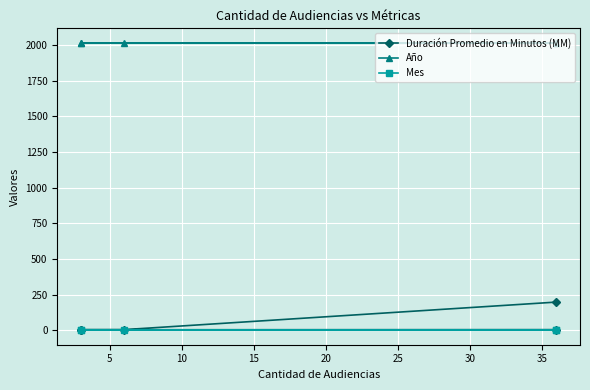

What is the approximate value of Mes at 20?

1